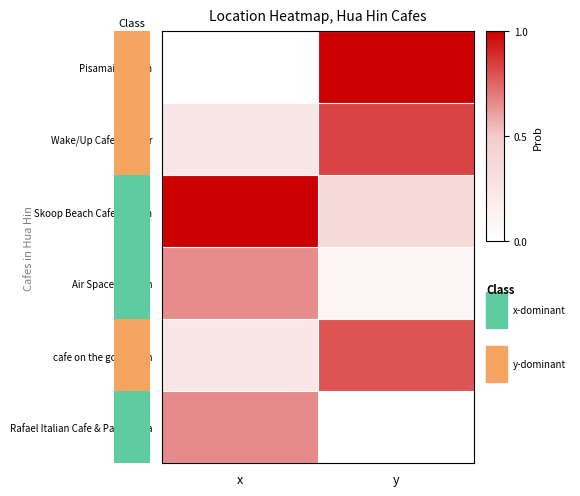

At which category is the sum across all series the highest?

y